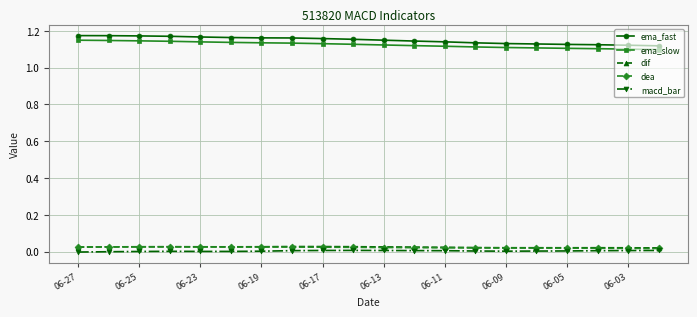

How many lines are shown in the chart?

5